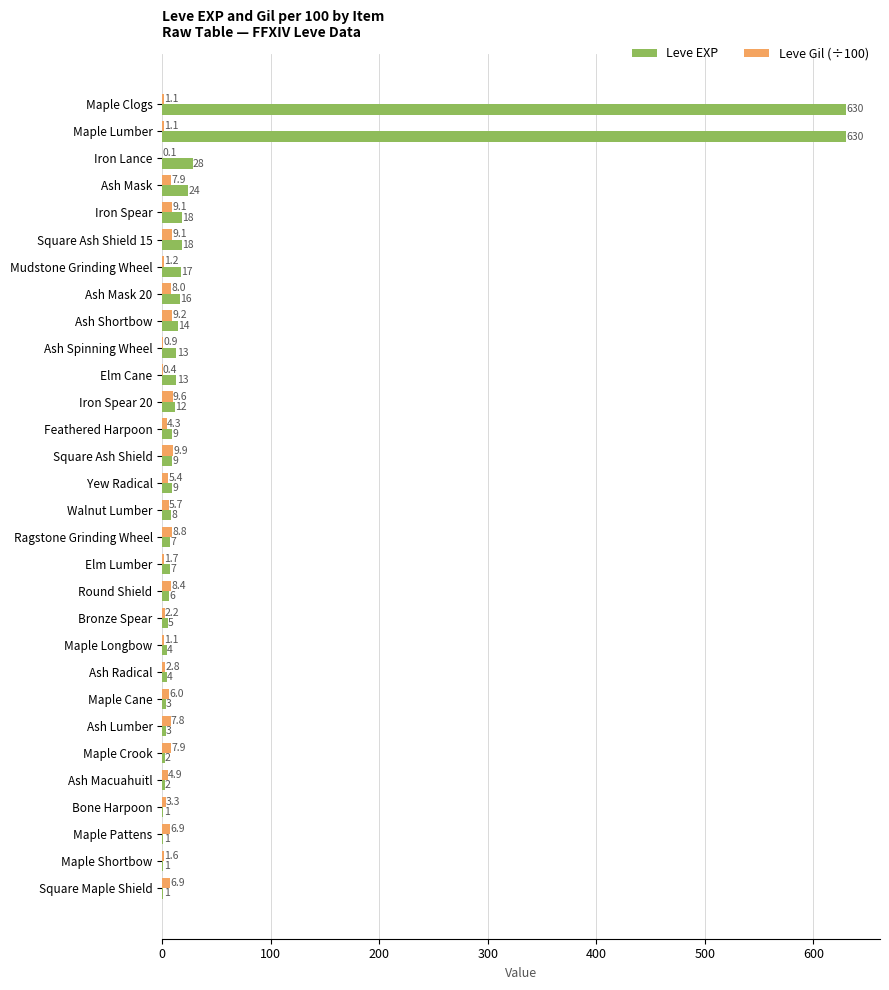

What is the average value of the Leve Gil (÷100) series?

5.1